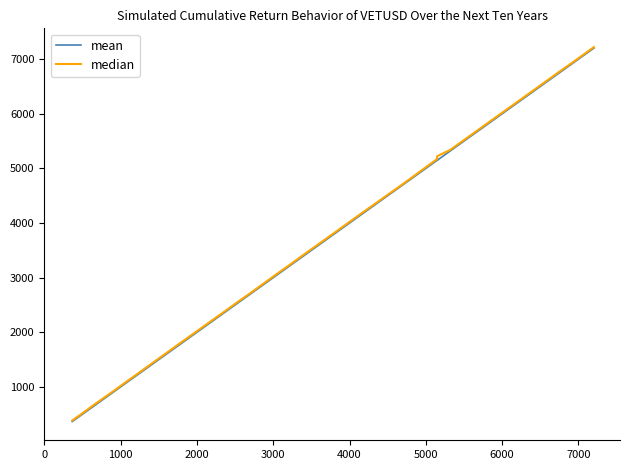

What is the highest value of the mean series?

7203.3